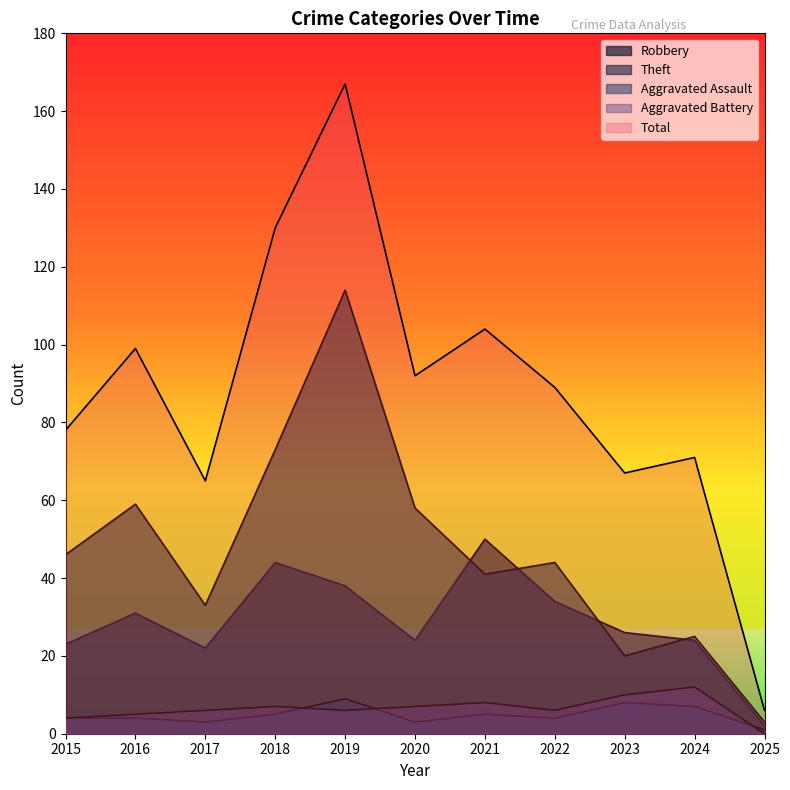

At 2018, list the series in order from smallest to largest.

Aggravated Assault, Aggravated Battery, Robbery, Theft, Total